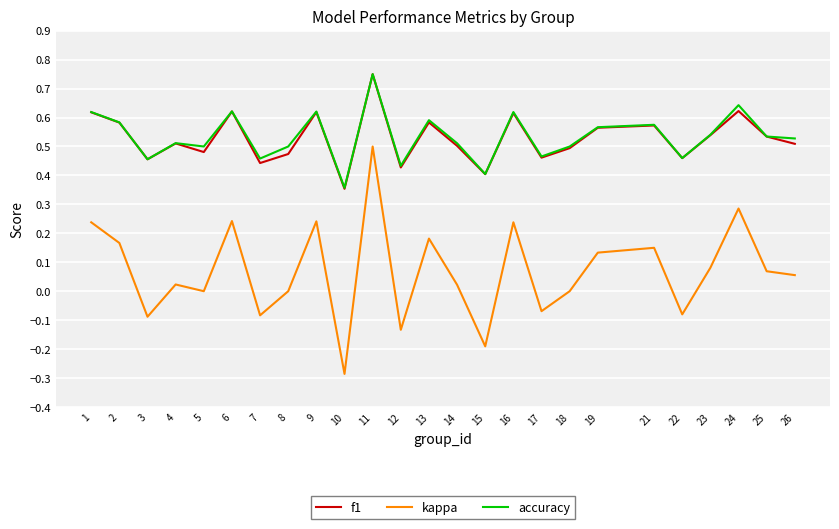

Which category has the highest value across all series?

11